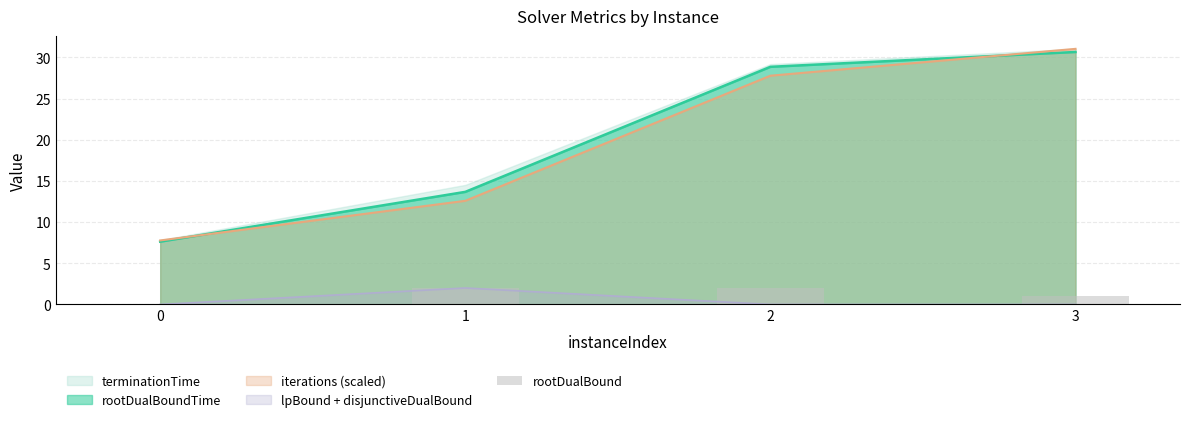

What is the maximum value for lpBound + disjunctiveDualBound?

2.0